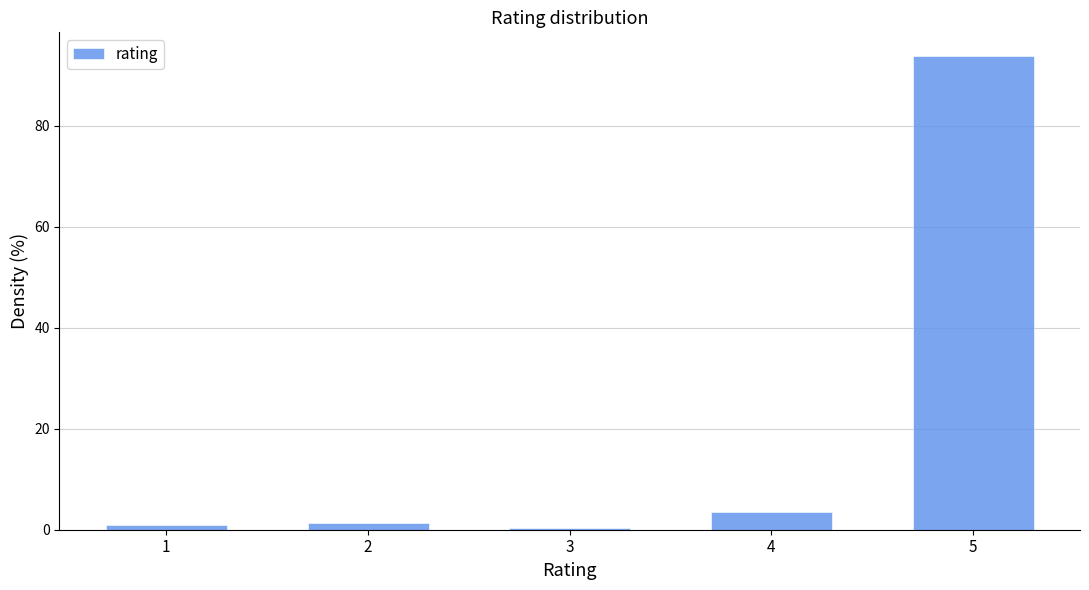

What is the value of the 4th bar from the left?

3.6